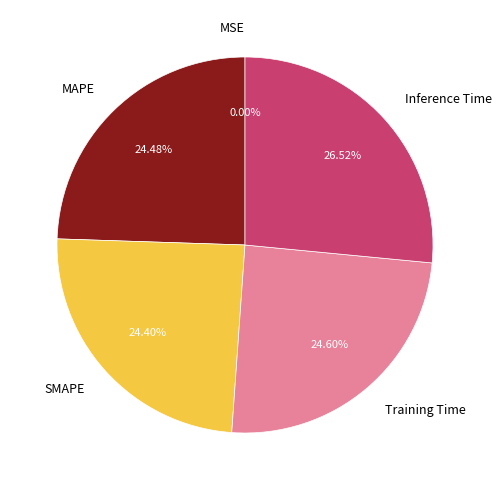

Between Inference Time and SMAPE, which is larger?

Inference Time